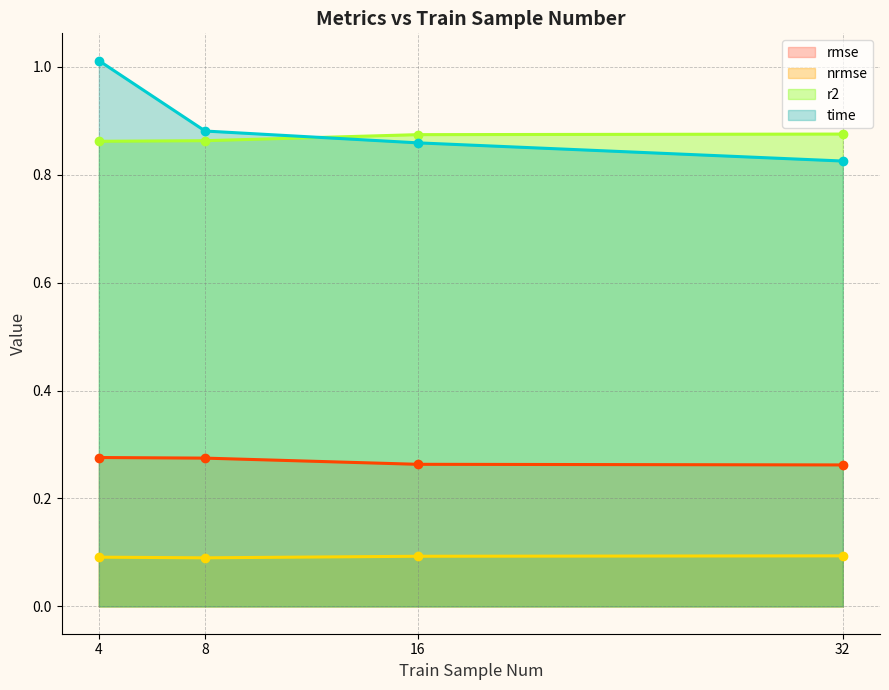

Which label corresponds to the largest value in the chart?

4